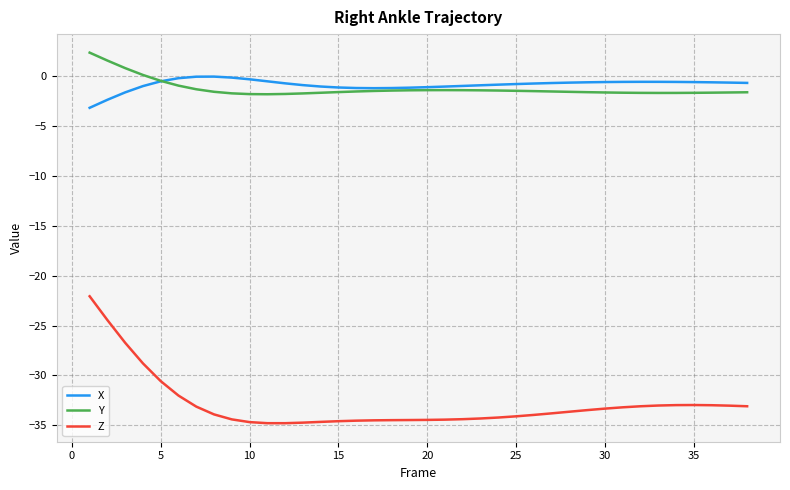

What is the maximum value for Z?

-22.1